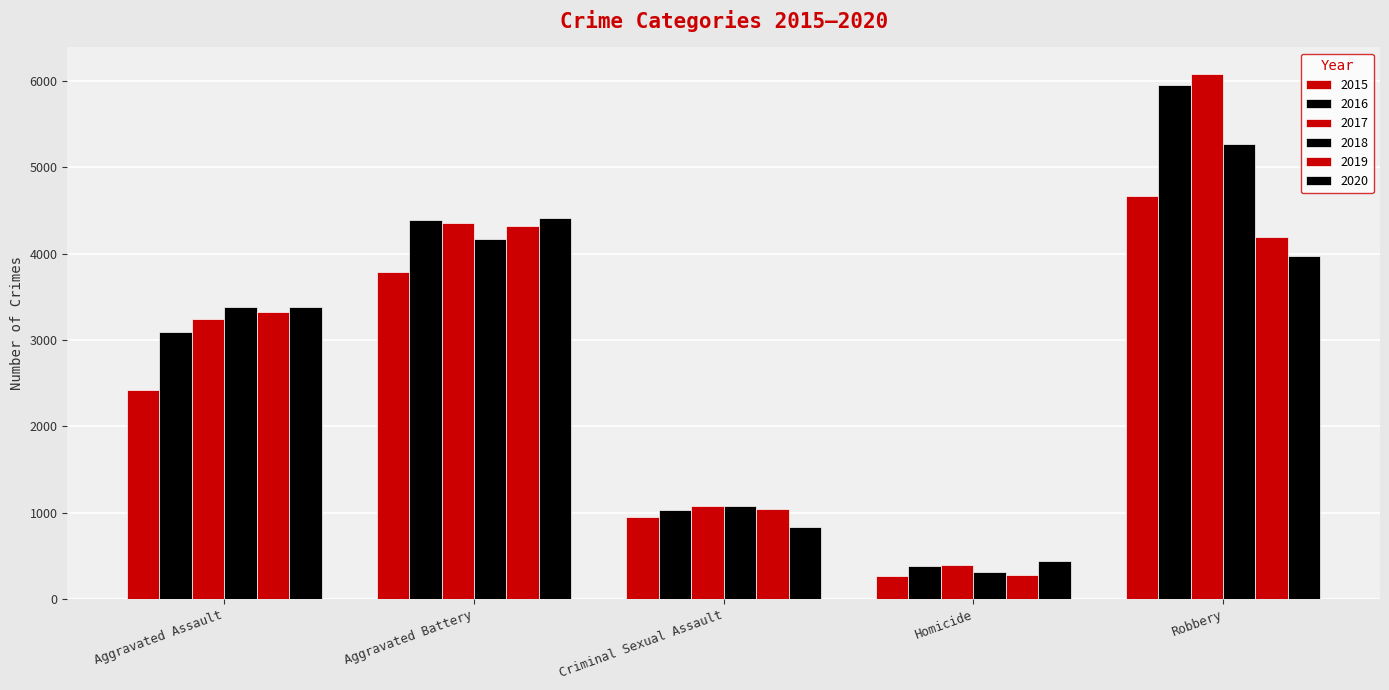

Is it true that 2020 equals 4418 at Aggravated Battery?

True